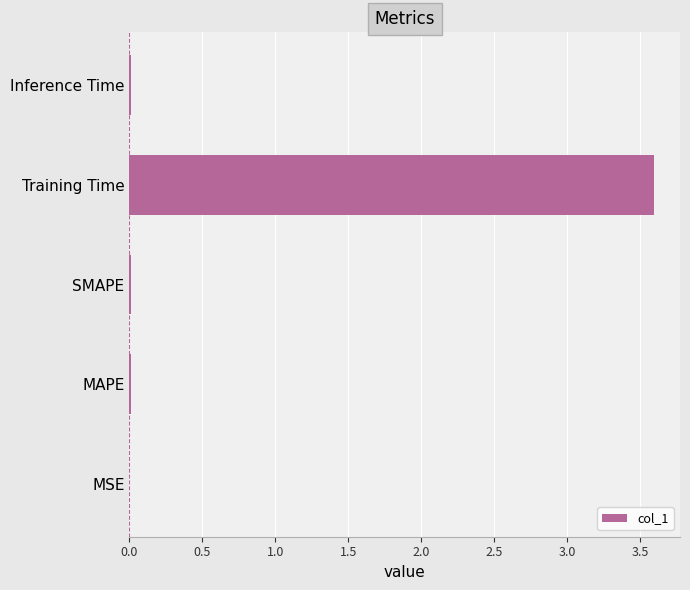

Are the bars horizontal?

Yes